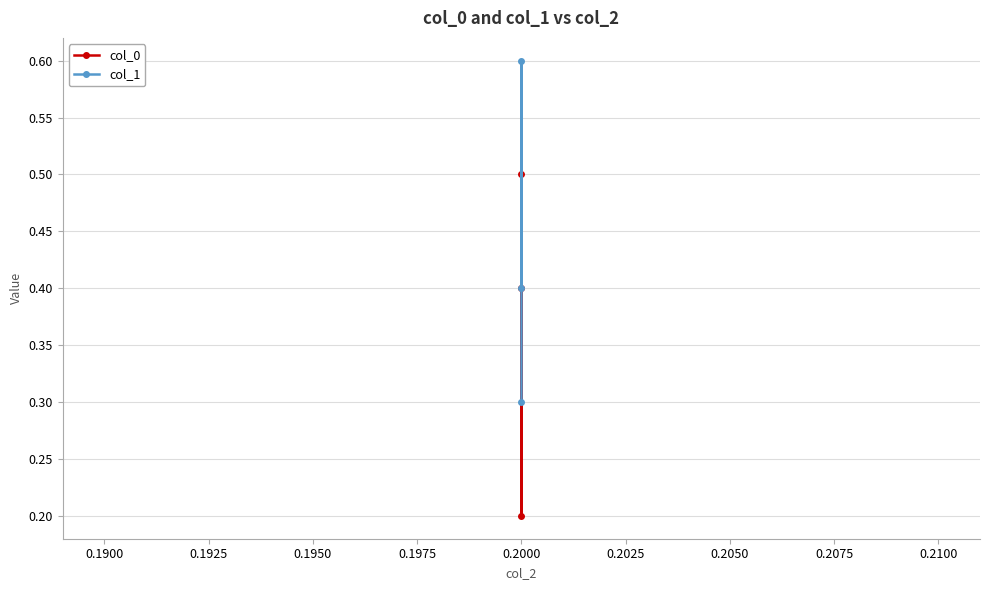

How many categories are shown in the chart?

3